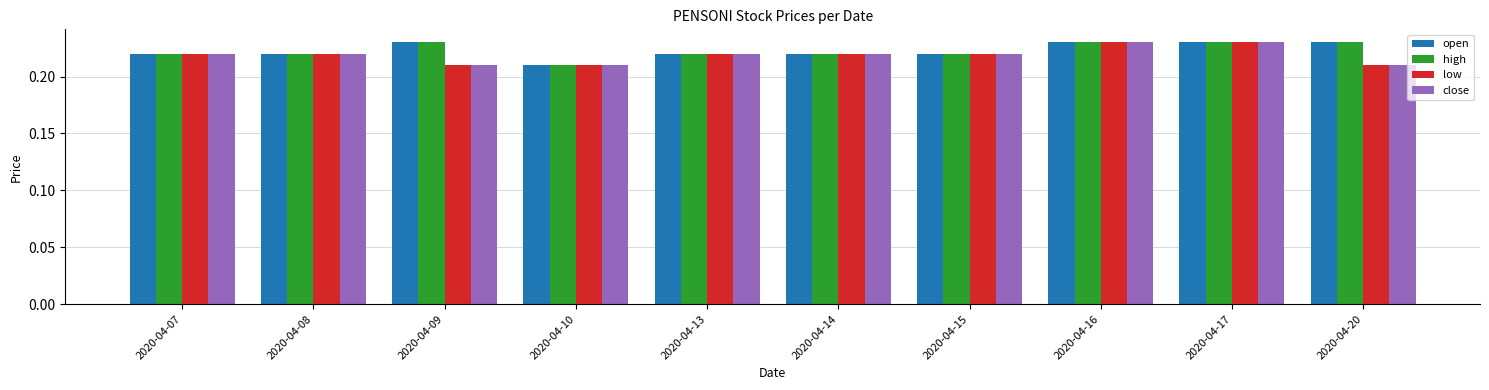

Where is high nearest to the value 0?

2020-04-10